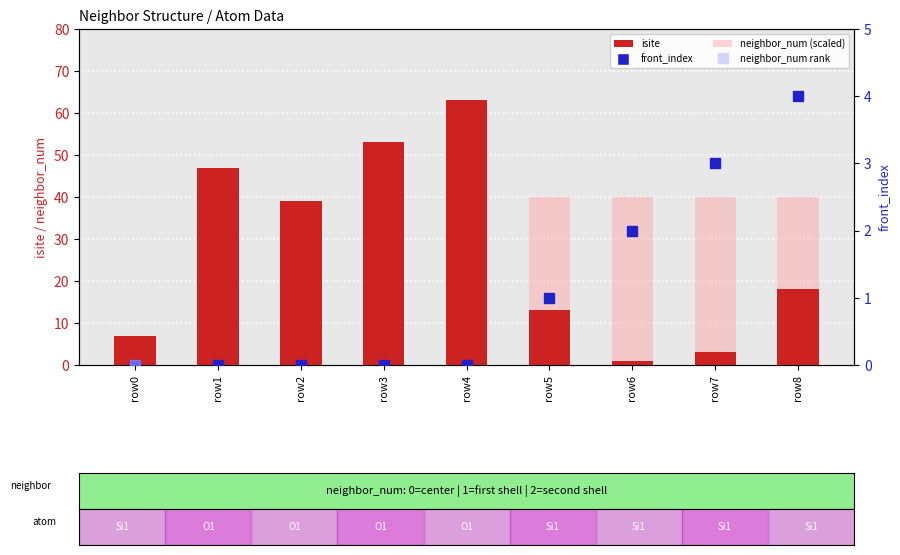

At which label does isite reach its peak?

row4